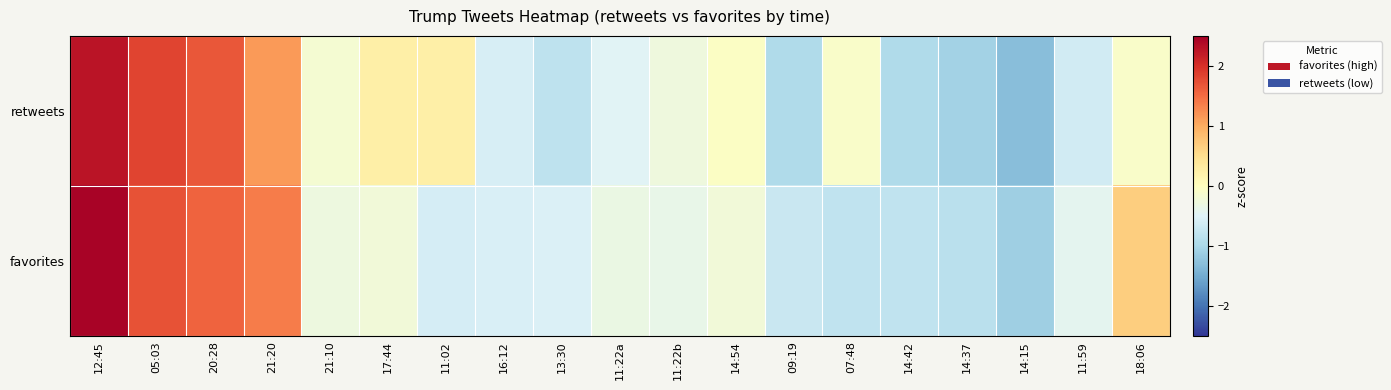

What is the difference between the highest and lowest values at 12:45?

0.2